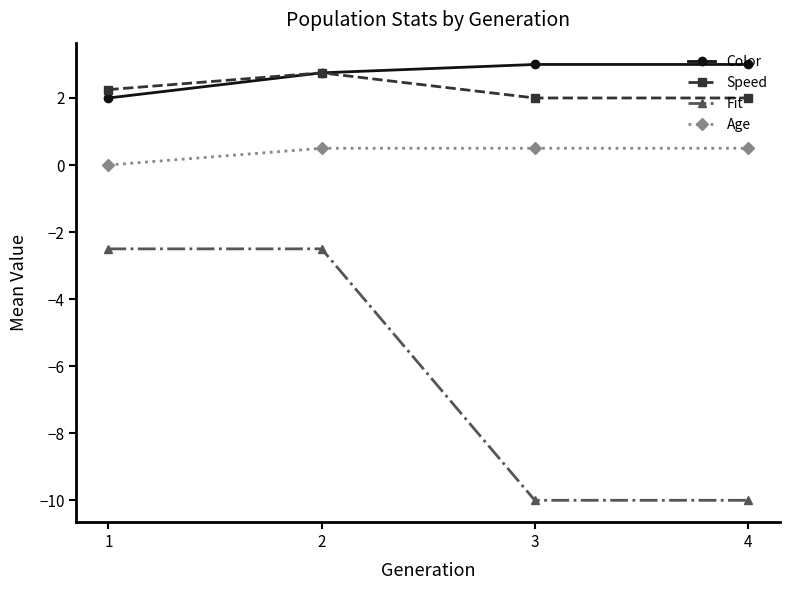

At 1, list the series in order from largest to smallest.

Speed, Color, Age, Fit